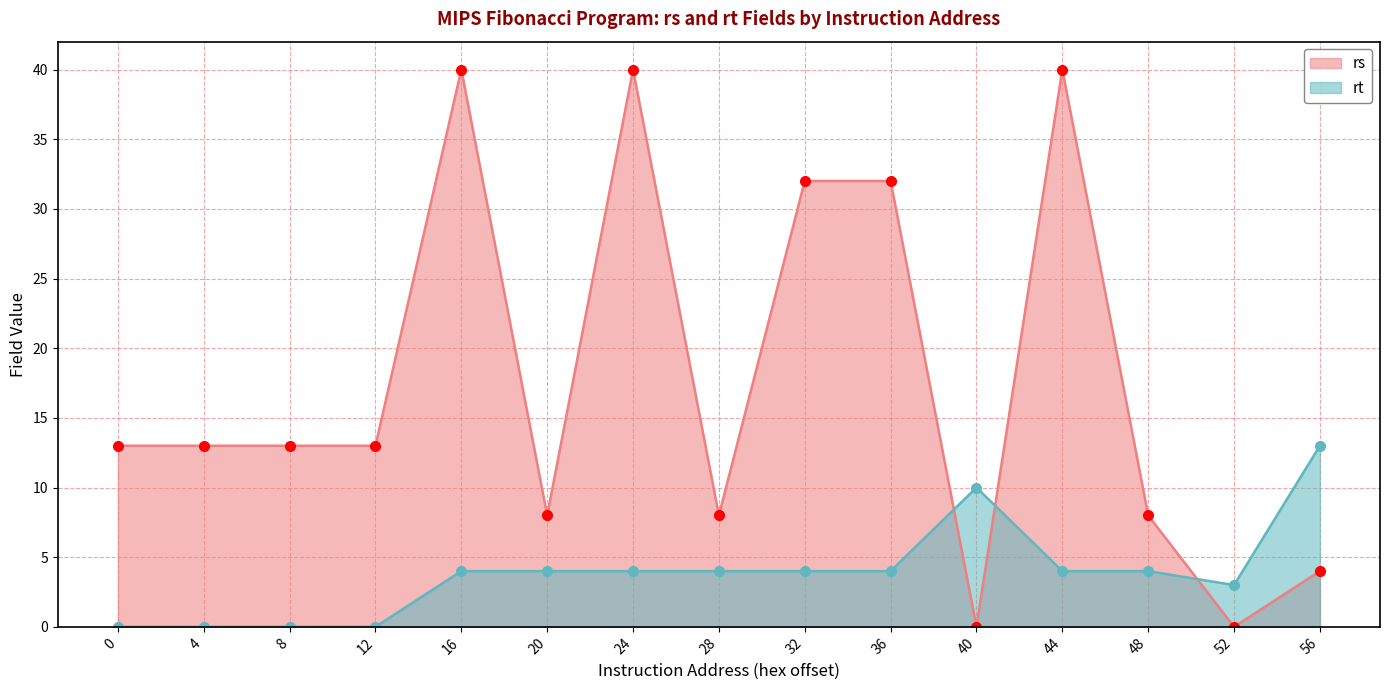

What is the sum of all rs values?

264